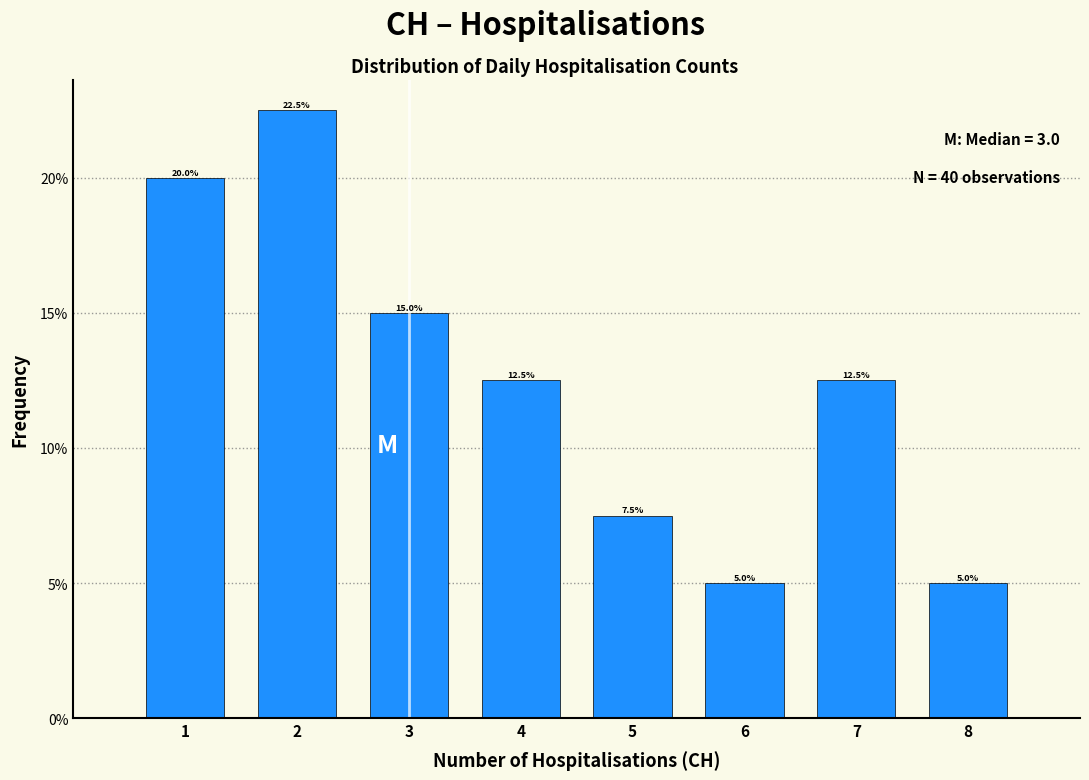

Reading left to right, transcribe this chart: for each bar, give the range it covers on the x-axis and its height.

0.5 to 1.5: 20.0
1.5 to 2.5: 22.5
2.5 to 3.5: 15.0
3.5 to 4.5: 12.5
4.5 to 5.5: 7.5
5.5 to 6.5: 5.0
6.5 to 7.5: 12.5
7.5 to 8.5: 5.0